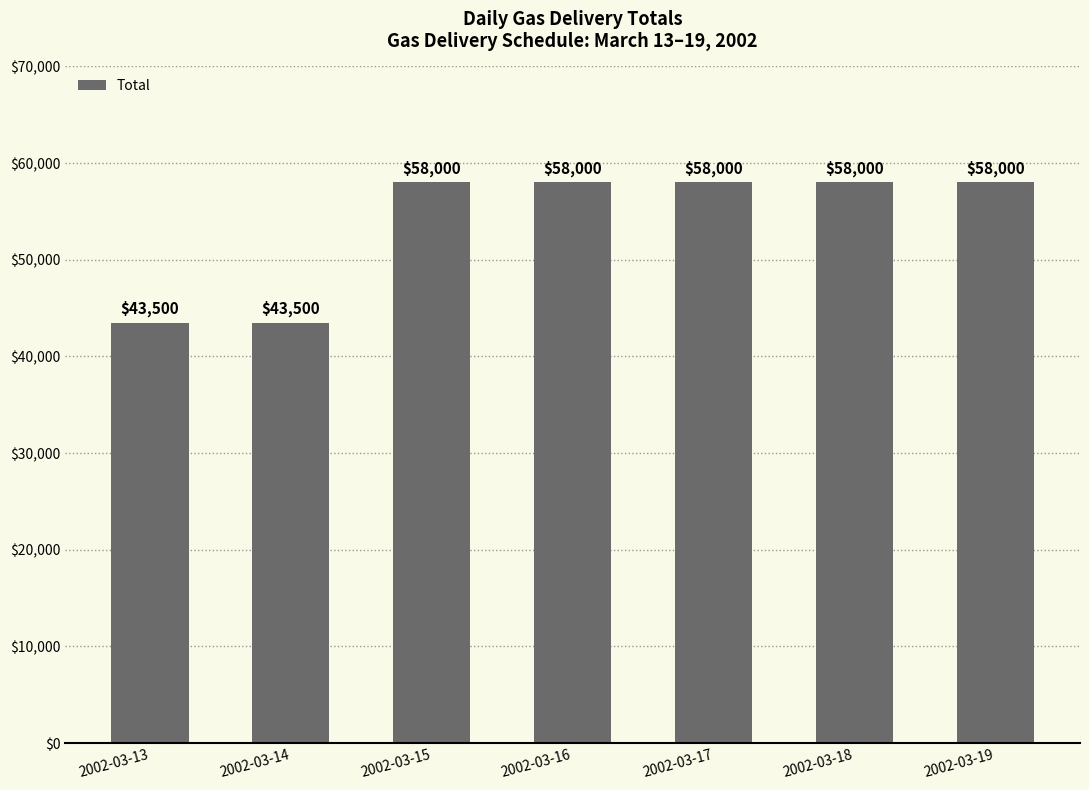

True or false: the data shows 58000 at 2002-03-17.

True